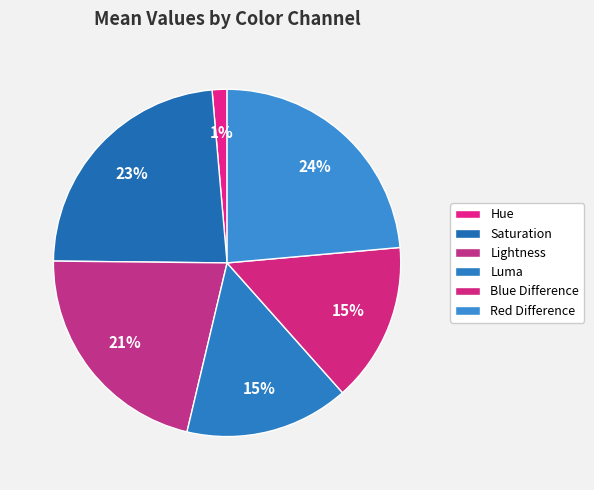

What is the change in value from Luma to Blue Difference?

-3.1